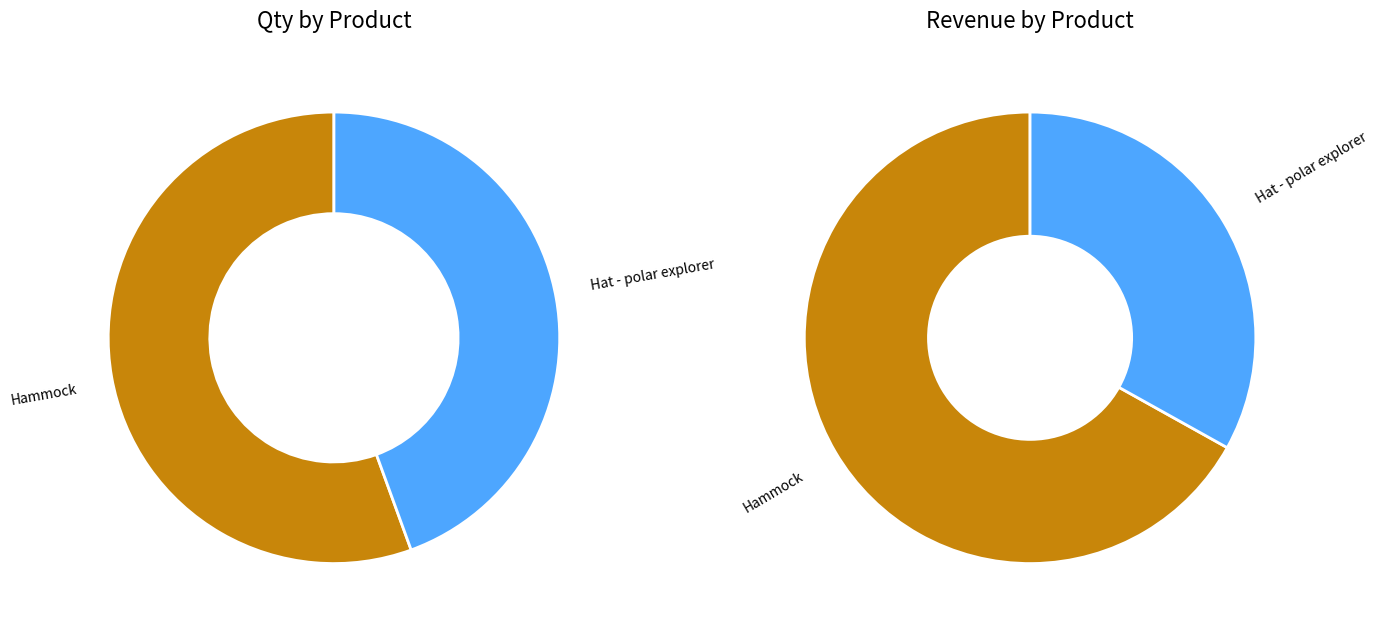

True or false: Hat - polar explorer accounts for 44% of the total.

True